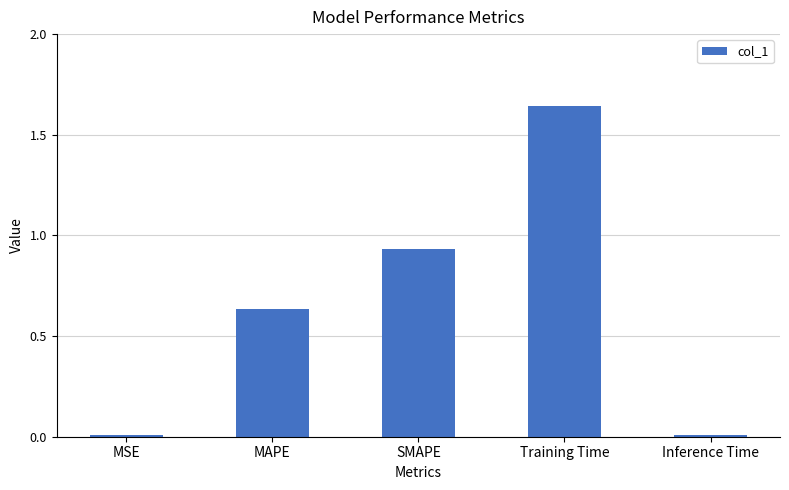

How many data points does each series have?

5